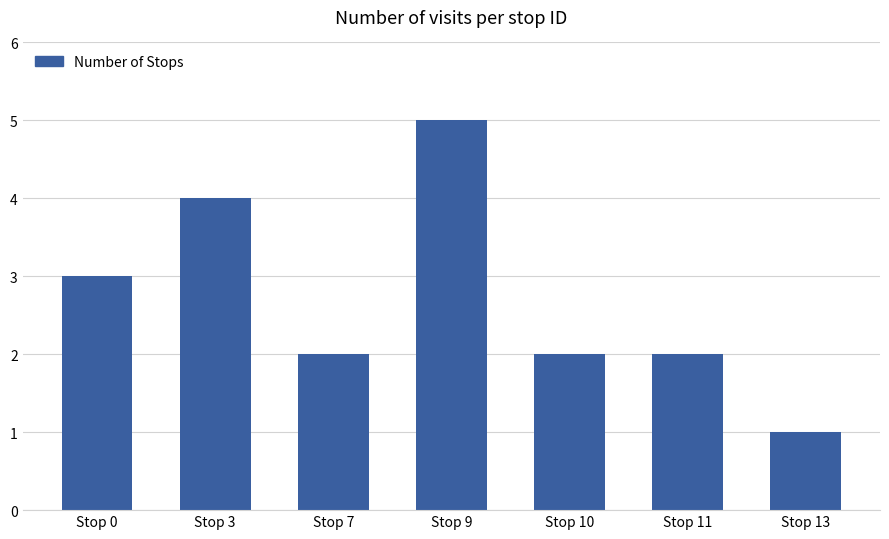

What is the ratio of the value at Stop 11 to the value at Stop 7?

1.0